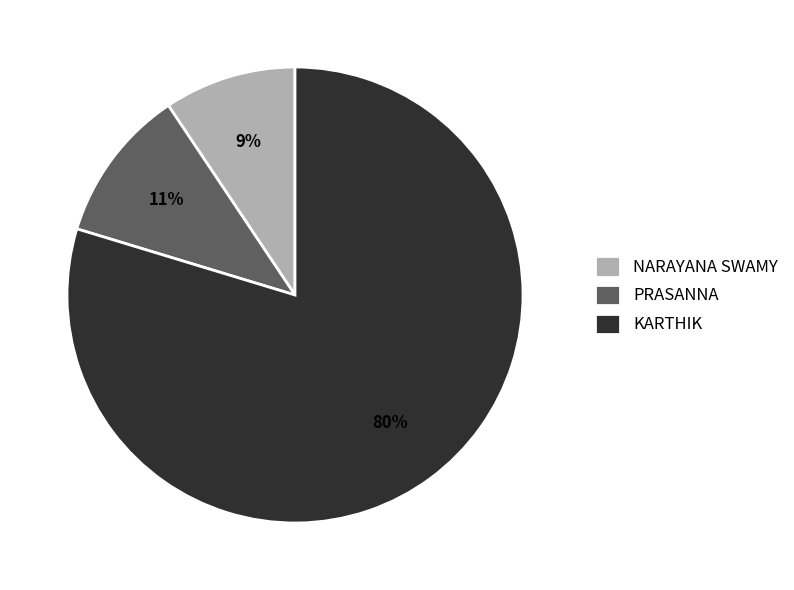

Rank the categories by value from highest to lowest.

KARTHIK, PRASANNA, NARAYANA SWAMY